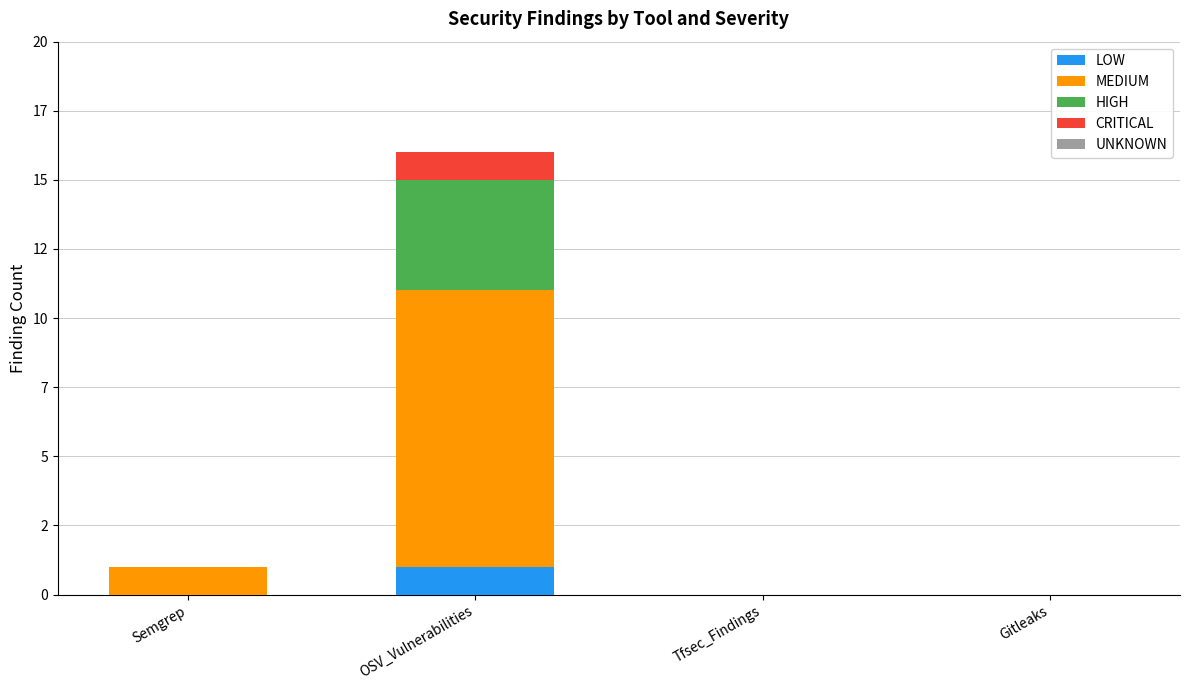

Are the bars grouped side by side (vs. stacked)?

No